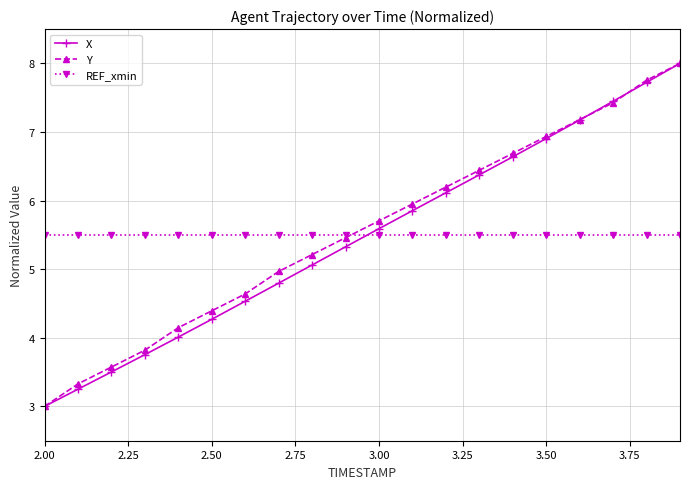

Count the number of data series in this chart.

3